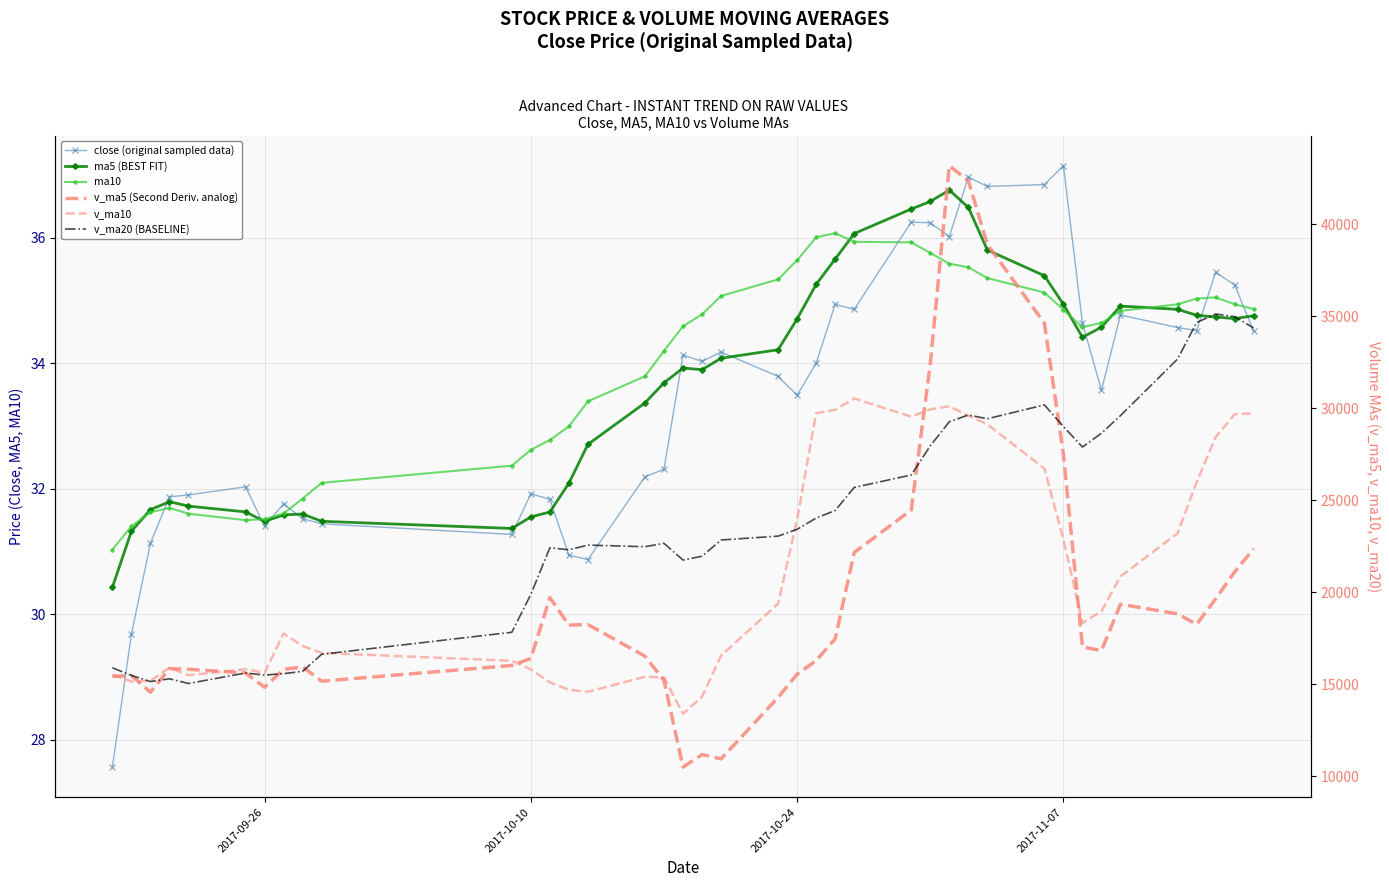

What is the average value of the v_ma10 series?

20955.0